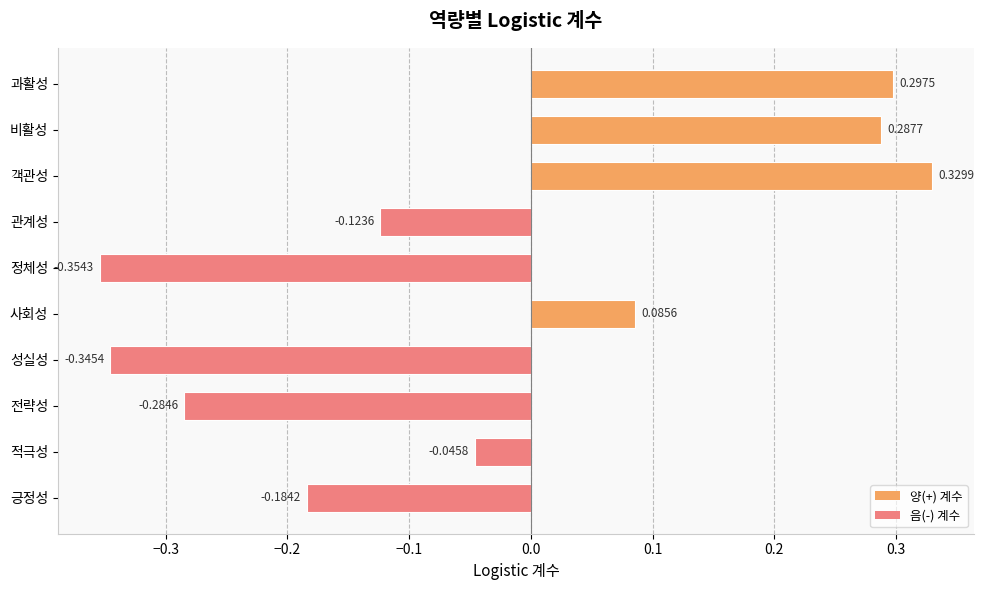

At which category does the chart reach its peak across all series?

객관성